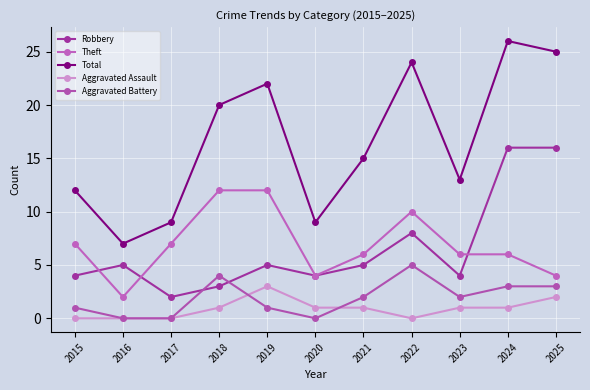

How many lines are shown in the chart?

5